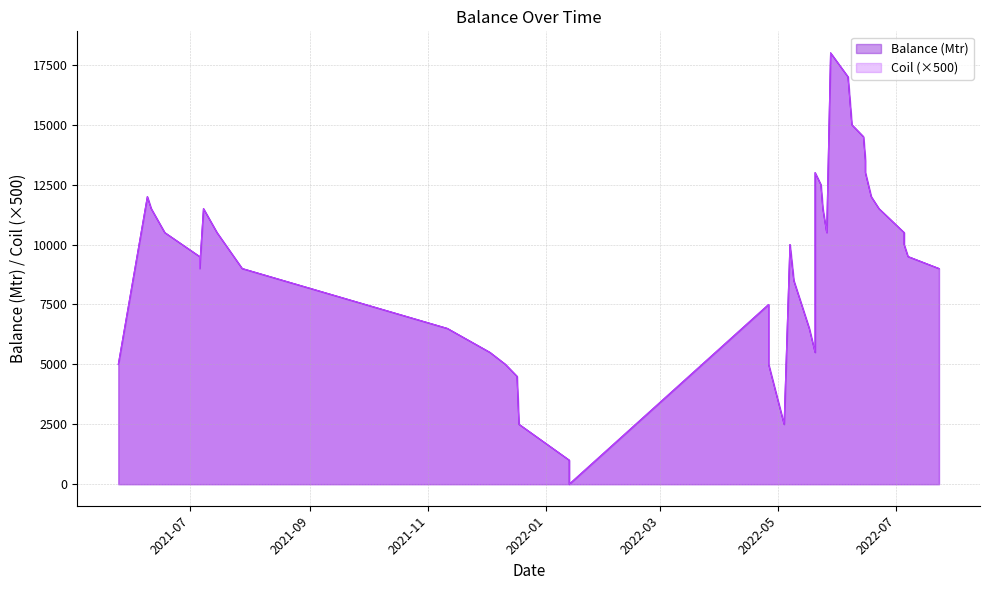

At 2022-05-24, list the series in order from largest to smallest.

Balance (Mtr), Coil